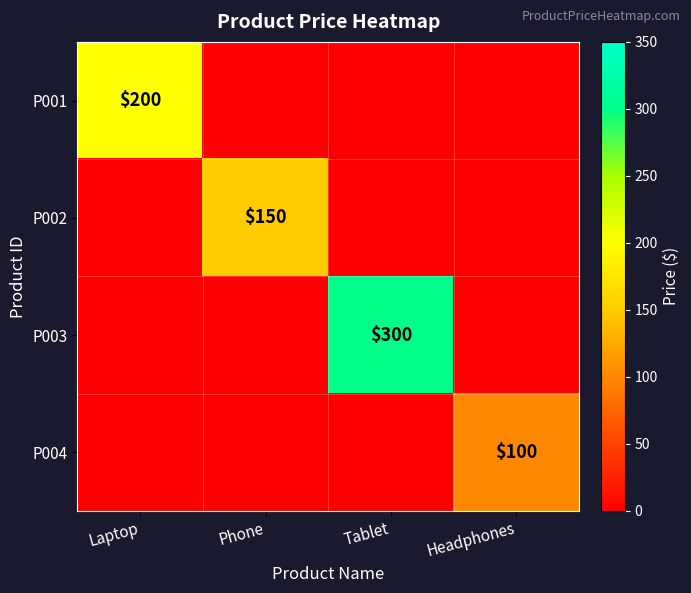

The value of P002 at Headphones is 0. True or false?

True